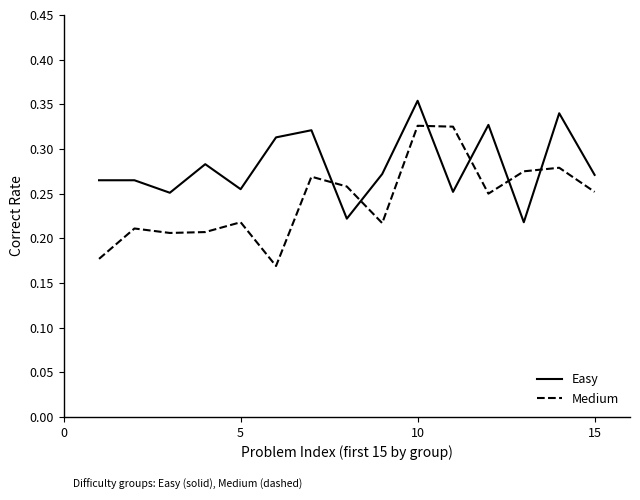

True or false: Easy and Medium cross at least once.

True